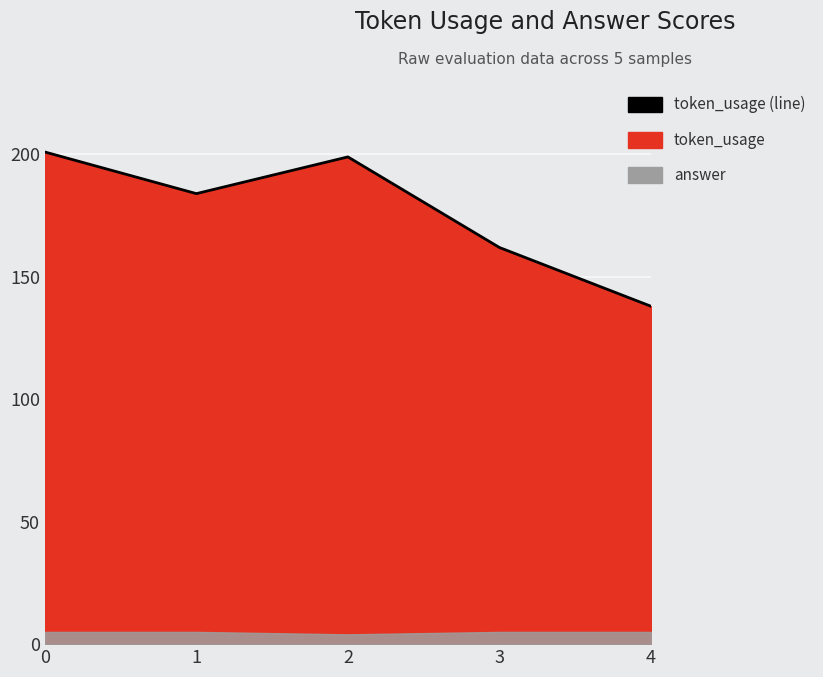

Where is the first local maximum?

2